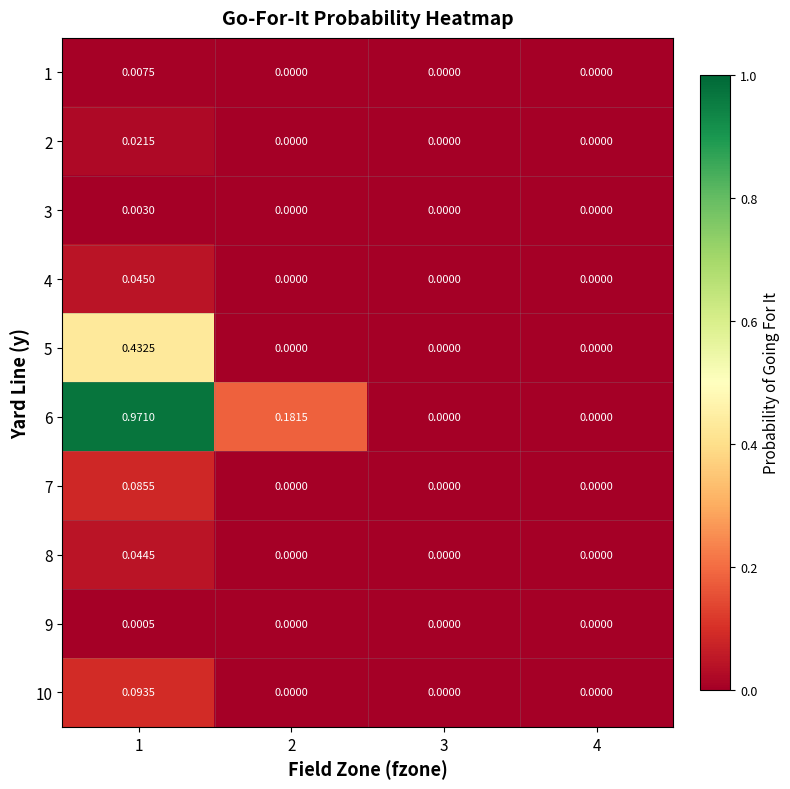

Is the value of 6 at 3 greater than the value of 7 at 1?

No